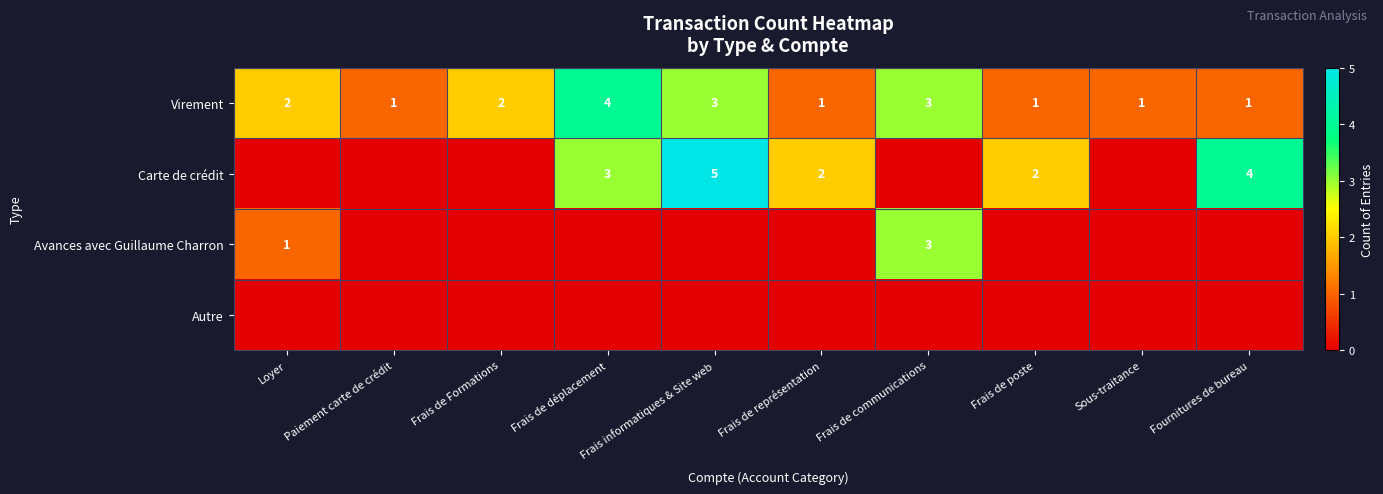

Is it true that Virement equals 5 at Frais informatiques & Site web?

False